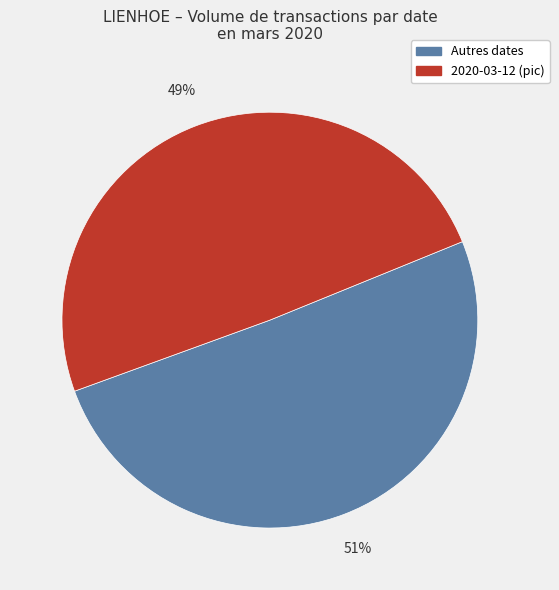

Is there any slice that represents more than half of the pie?

Yes